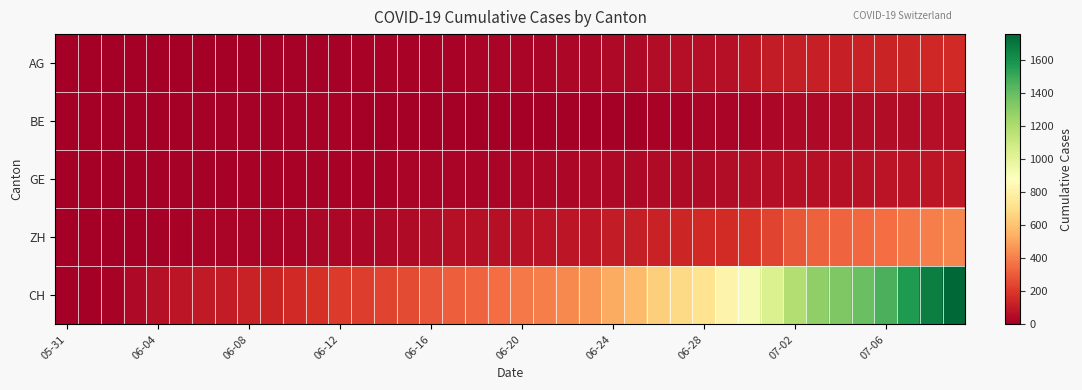

How many series are shown in this chart?

5